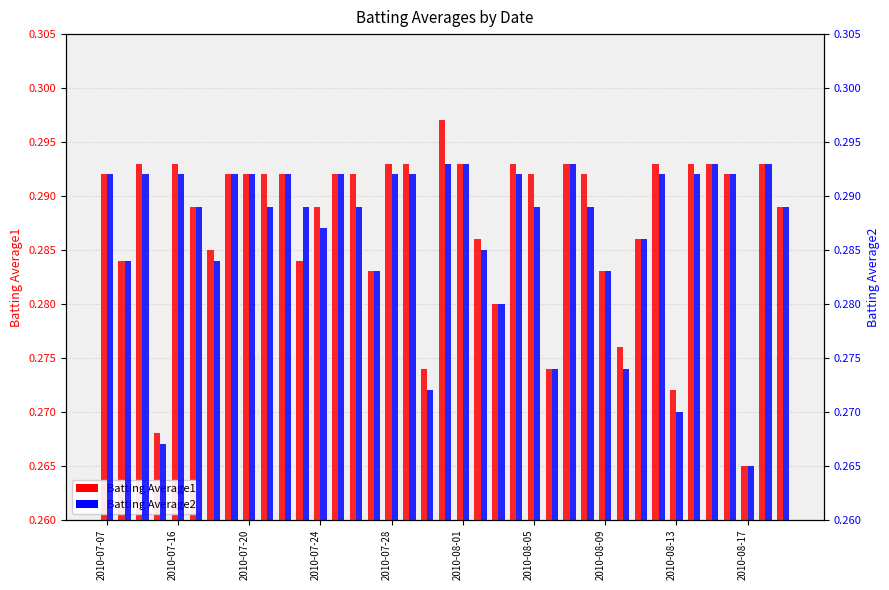

What is the average value of the Batting Average1 series?

0.3